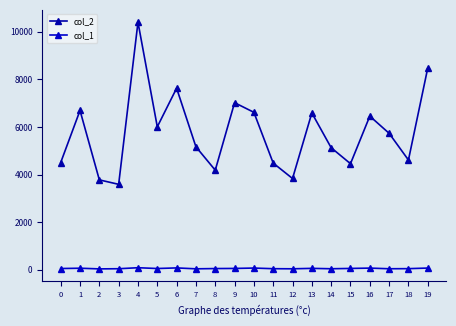

Is it true that col_2 equals 2007 at 2?

False